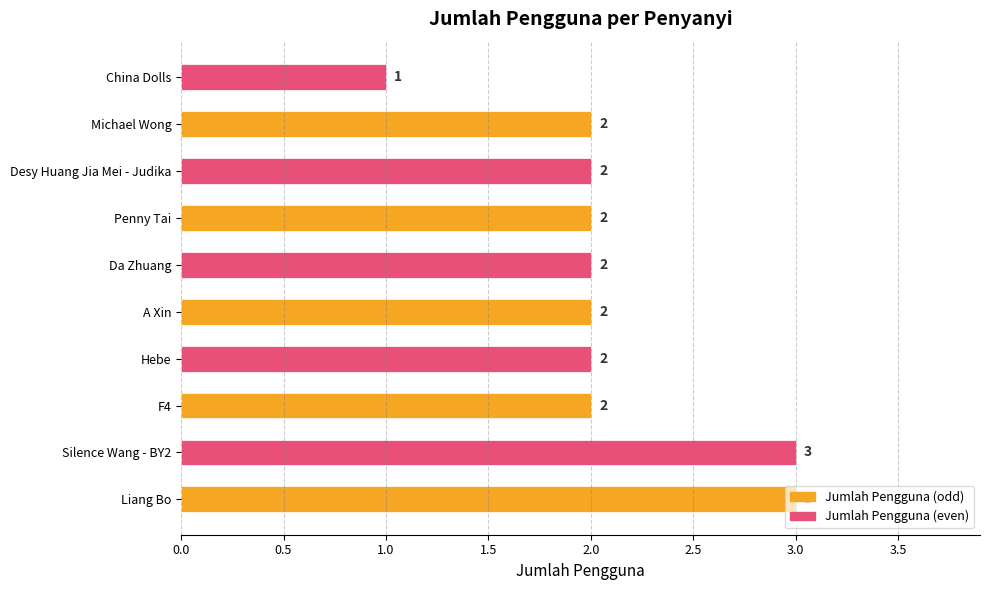

What is the sum of all values?

21